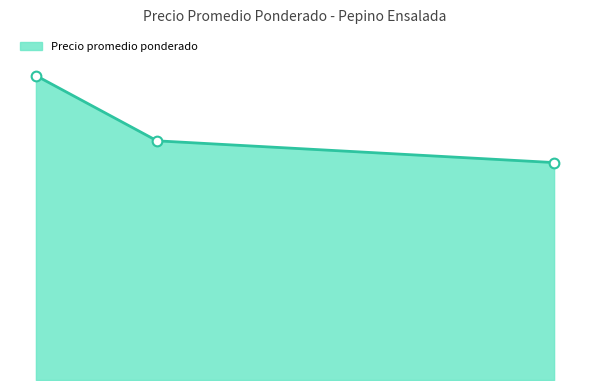

Does the chart display data point markers on the line(s)?

Yes